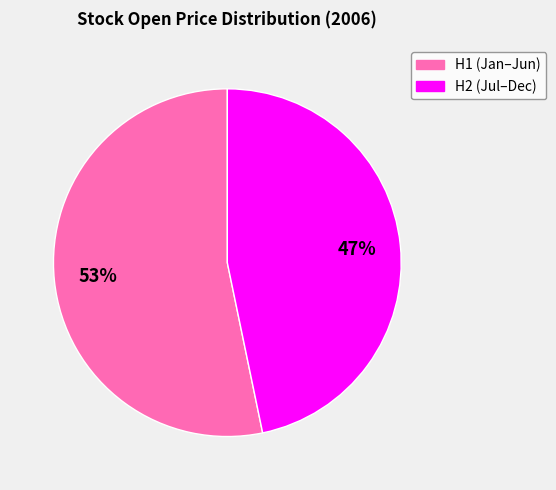

To the nearest percent, what is the average slice percentage?

50%